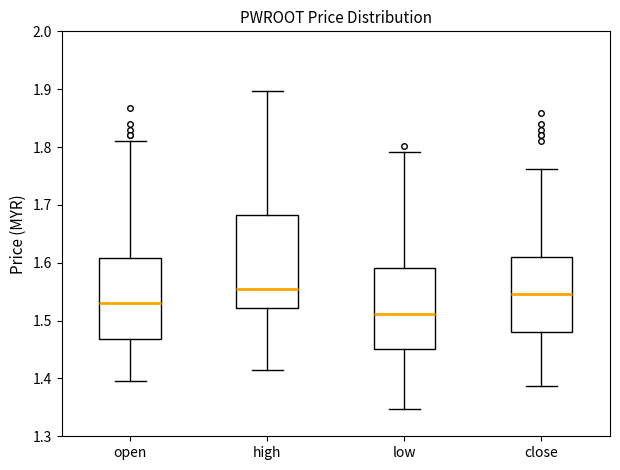

Which box's median line is the lowest?

low